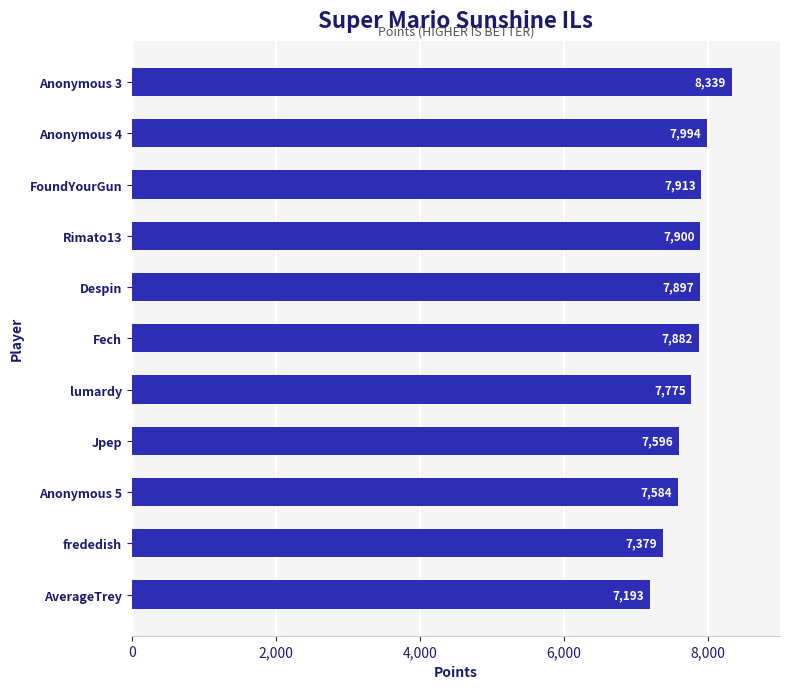

What is the maximum value shown in the chart?

8339